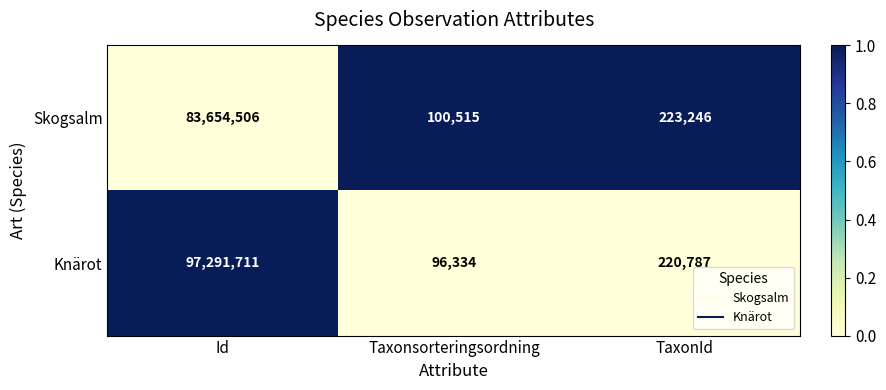

Rank the series by their maximum value, from lowest to highest.

Skogsalm, Knärot